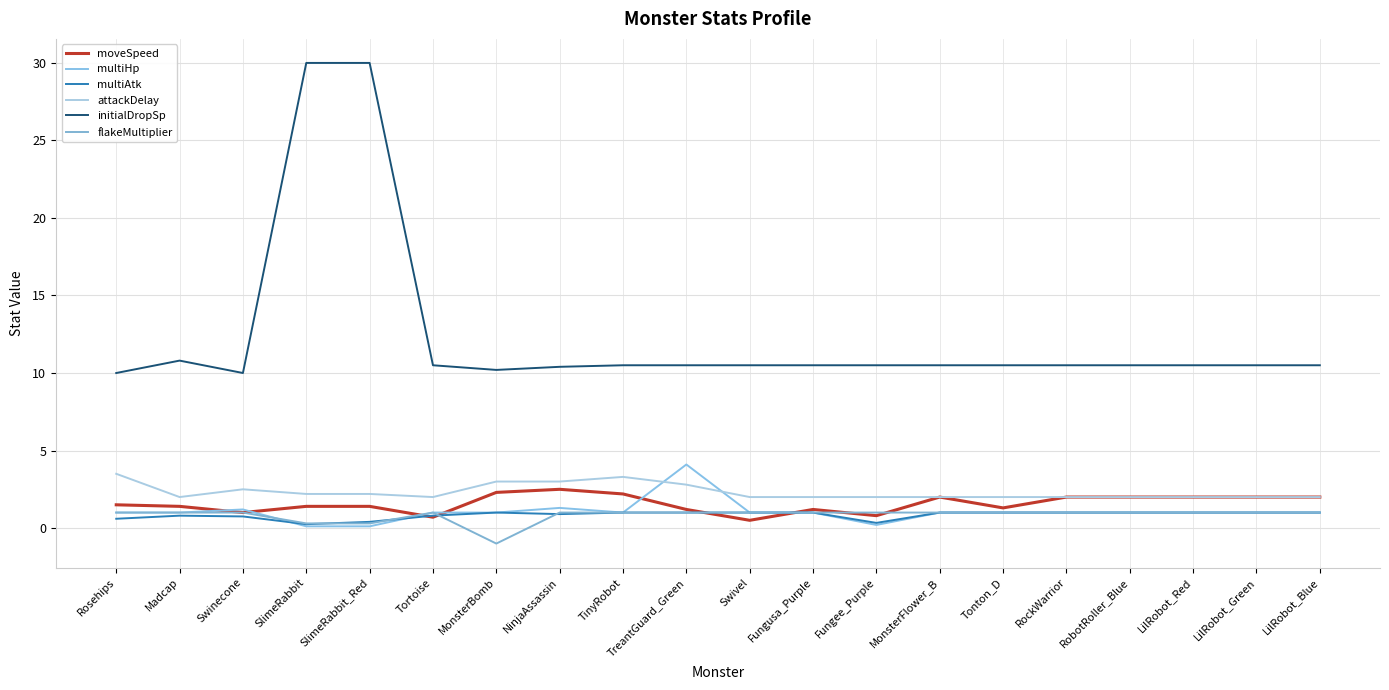

Does the chart have visible grid lines?

Yes